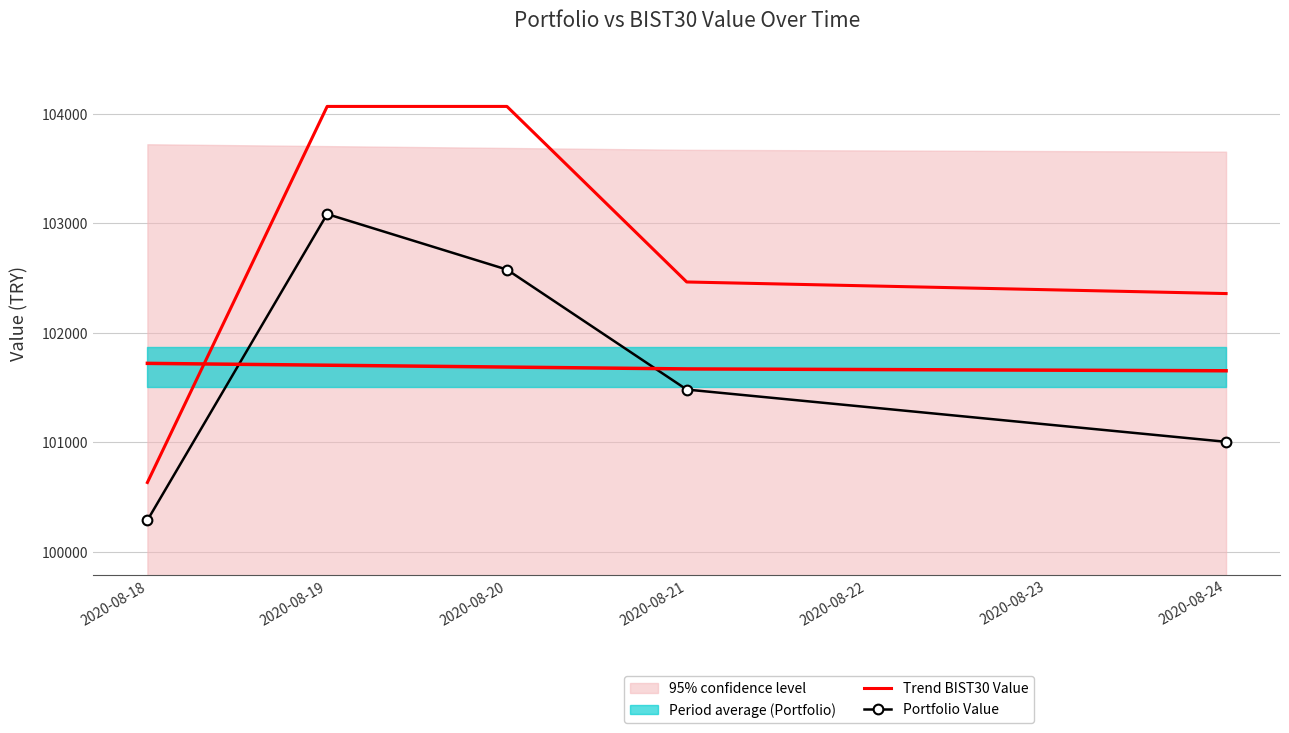

What is the average value of the Trend BIST30 Value series?

102719.7